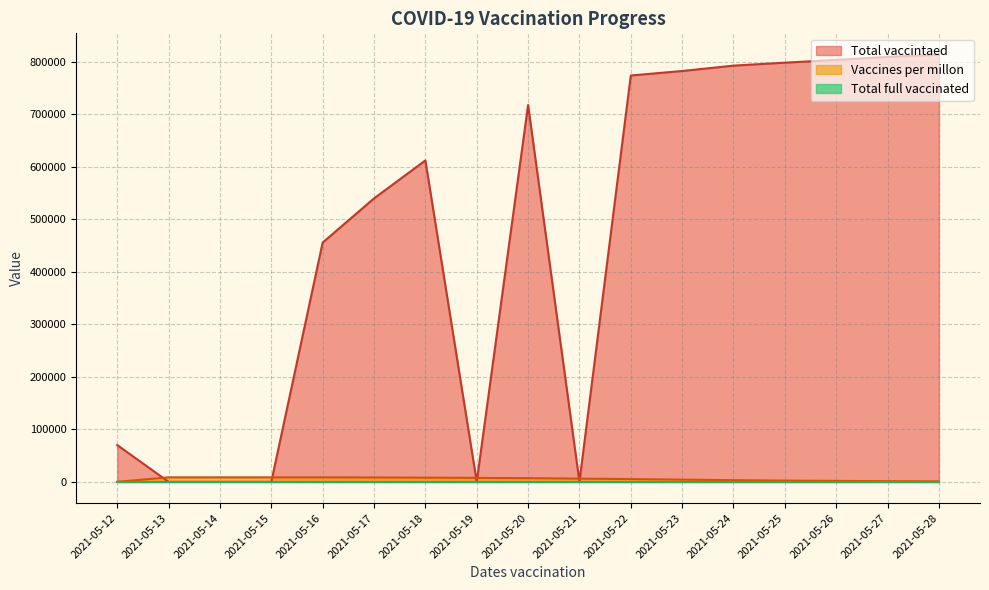

What is the total value across all series at 2021-05-15?

8518